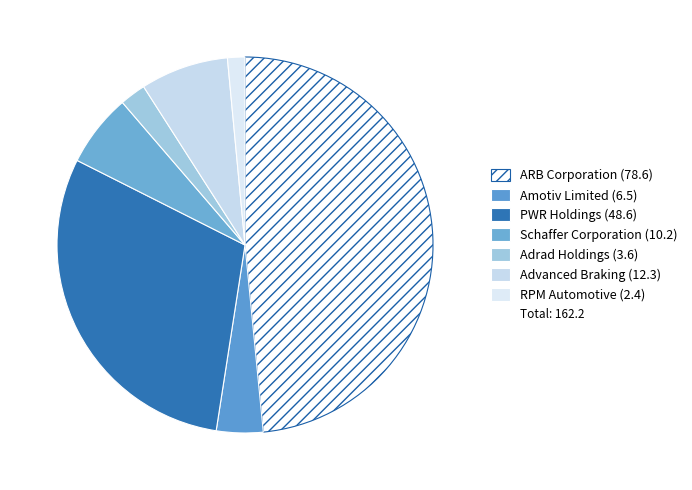

Count the number of slices in the pie.

7